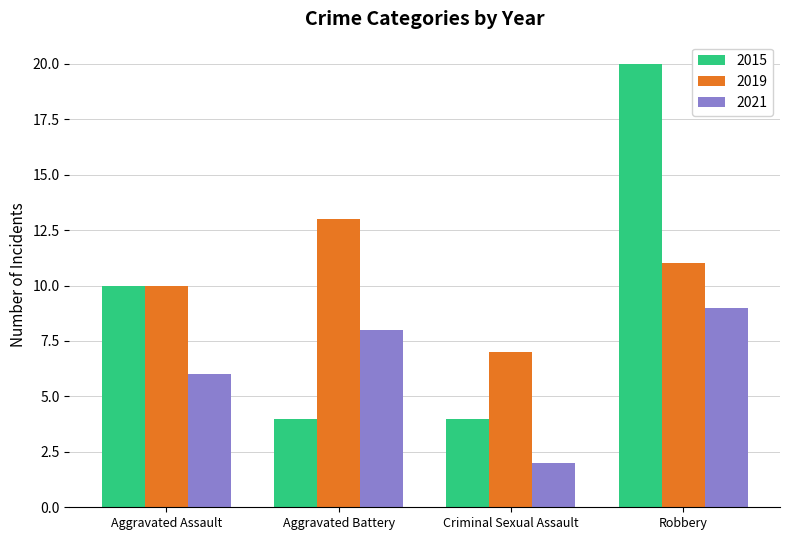

What are all the series names shown in the legend?

2015, 2019, 2021